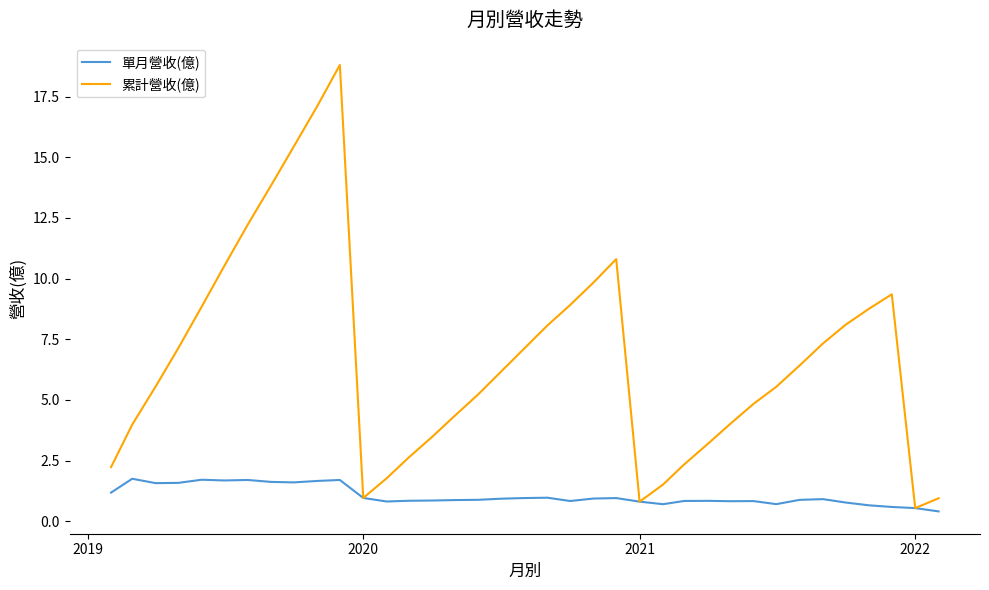

Does the chart display data point markers on the line(s)?

No